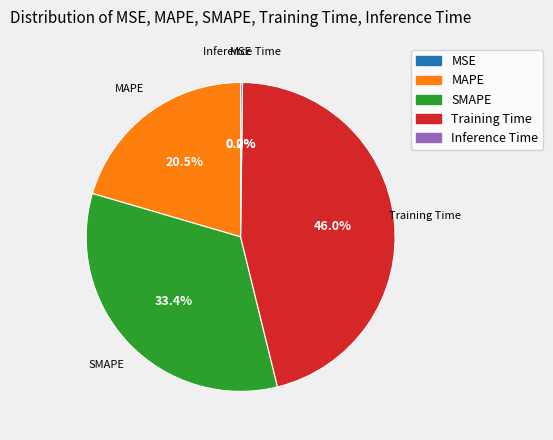

Approximately how many times larger is the value at SMAPE compared to Training Time?

0.7